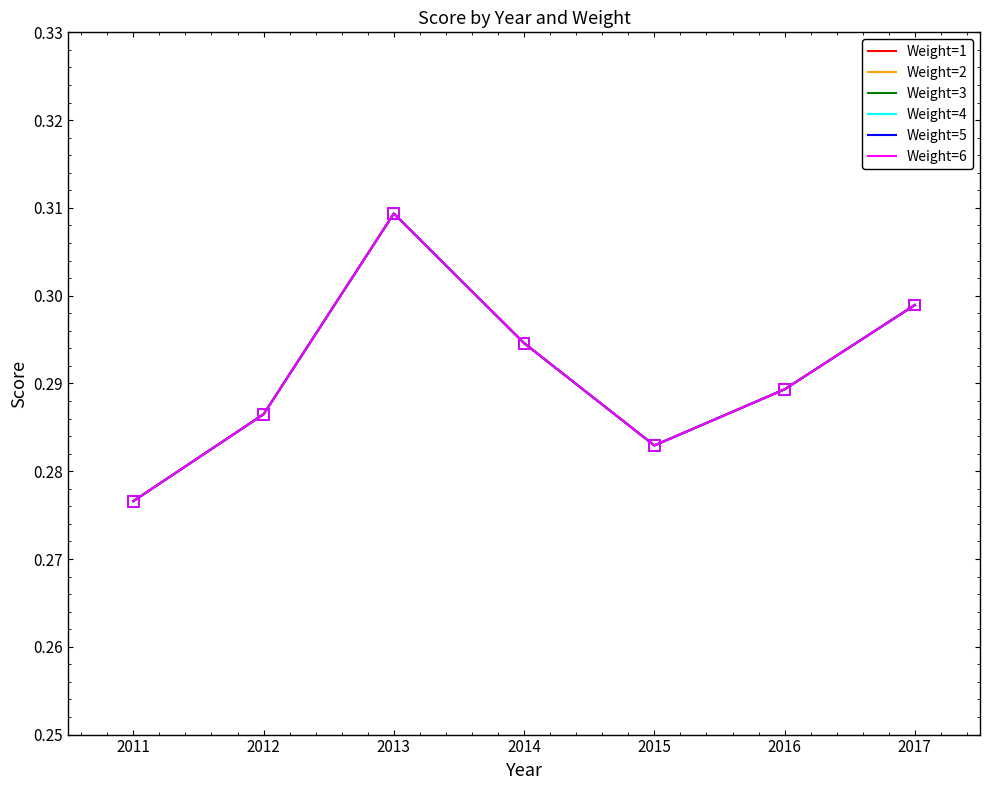

What is the total value across all series at 2013?

1.9